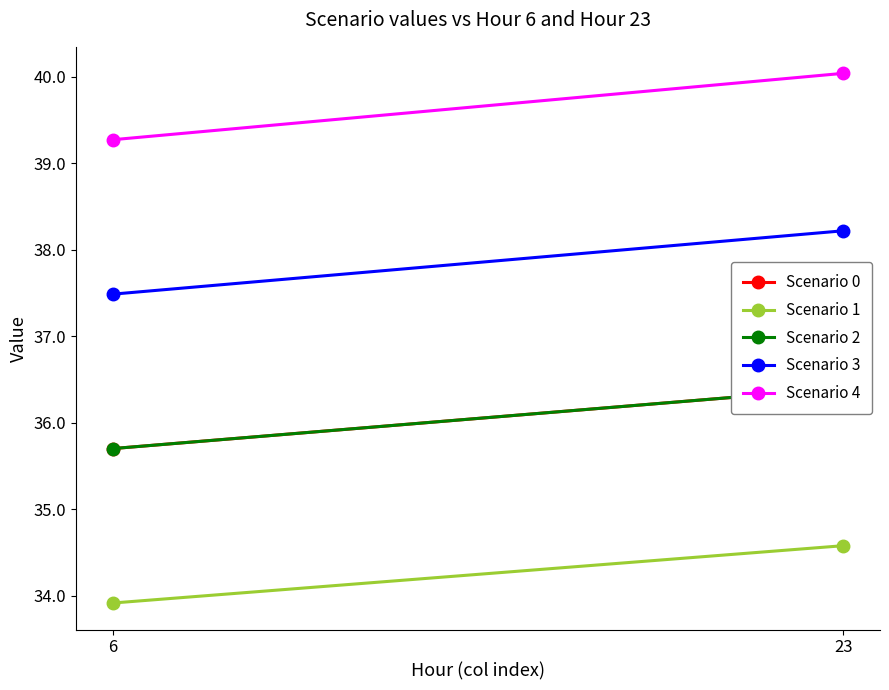

Which series changed the most between 6 and 23?

Scenario 4